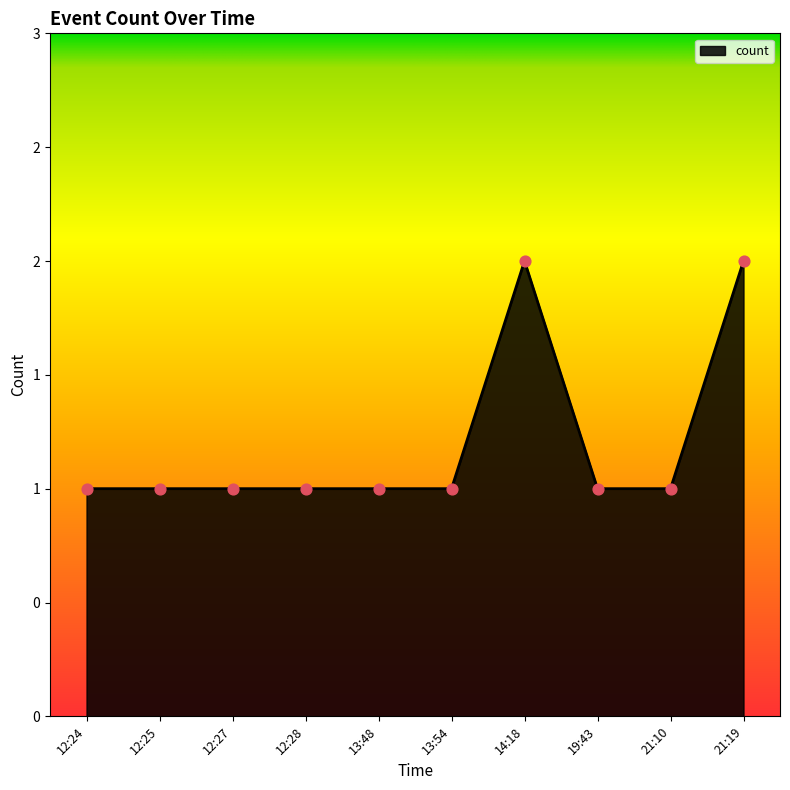

Approximately how many times larger is the value at 12:24 compared to 13:48?

1.0